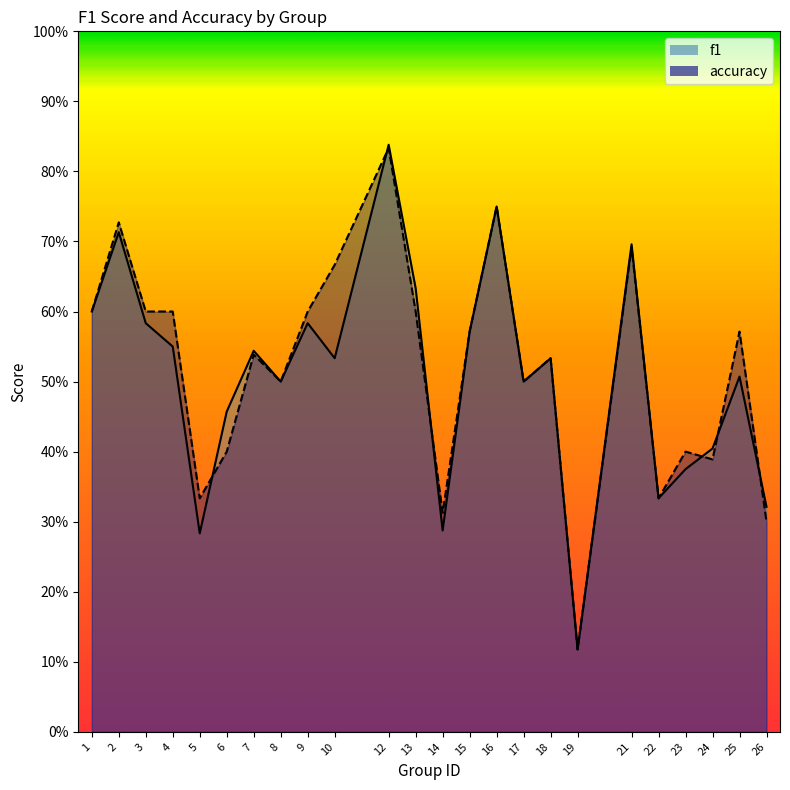

What is the value of the accuracy point at the 21st from the left?

0.4